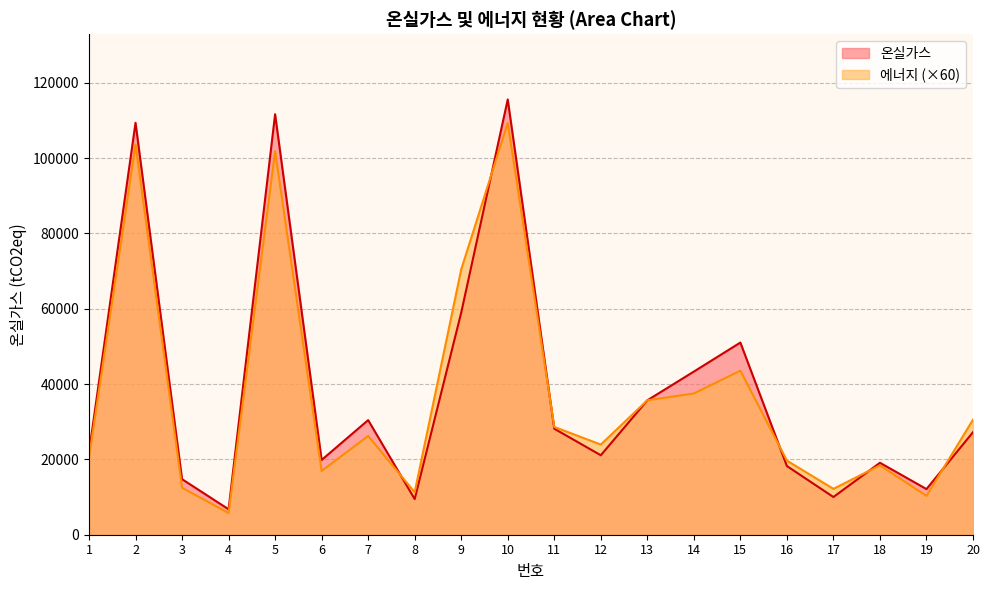

What is the sum of all 온실가스 values?

764642